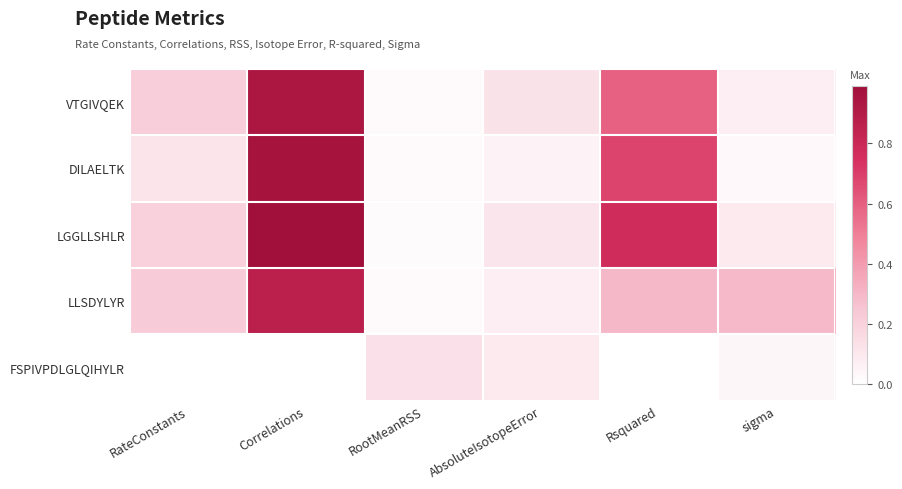

Reading left to right, extract all data points from this chart.

VTGIVQEK: RateConstants=0.2	Correlations=0.9	RootMeanRSS=0.0	AbsoluteIsotopeError=0.1	Rsquared=0.6	sigma=0.1
DILAELTK: RateConstants=0.1	Correlations=1.0	RootMeanRSS=0.0	AbsoluteIsotopeError=0.1	Rsquared=0.7	sigma=0.0
LGGLLSHLR: RateConstants=0.2	Correlations=1.0	RootMeanRSS=0.0	AbsoluteIsotopeError=0.1	Rsquared=0.8	sigma=0.1
LLSDYLYR: RateConstants=0.2	Correlations=0.9	RootMeanRSS=0.0	AbsoluteIsotopeError=0.1	Rsquared=0.3	sigma=0.3
FSPIVPDLGLQIHYLR: RateConstants=0.0	Correlations=0.0	RootMeanRSS=0.1	AbsoluteIsotopeError=0.1	Rsquared=0.0	sigma=0.0